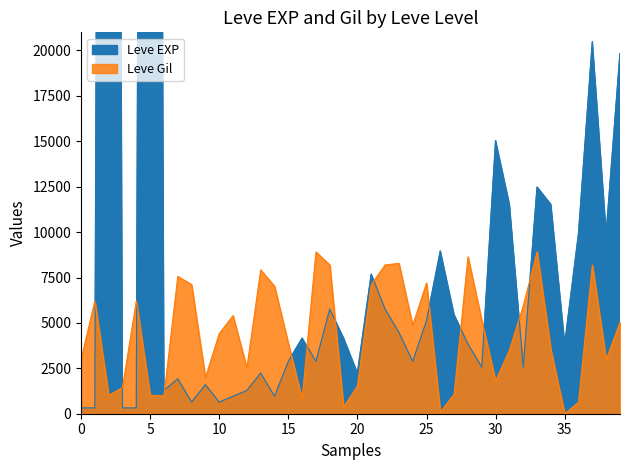

What is the difference between the maximum and minimum values in the Leve EXP series?

201280